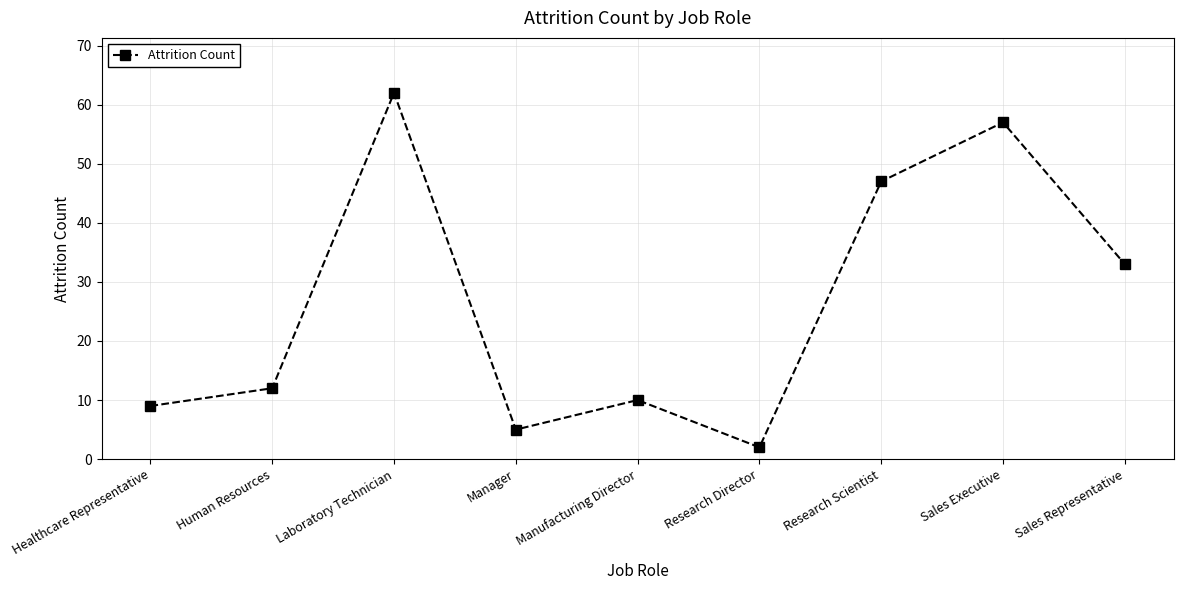

True or false: the data shows 12 at Research Scientist.

False